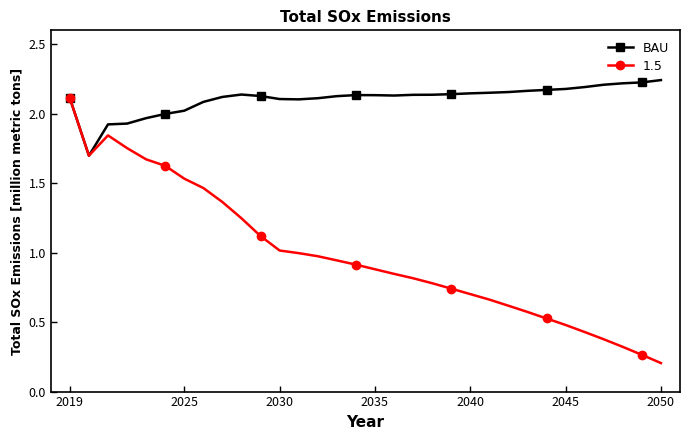

What is the value of the 1.5 point at the 12th from the left?

1.0